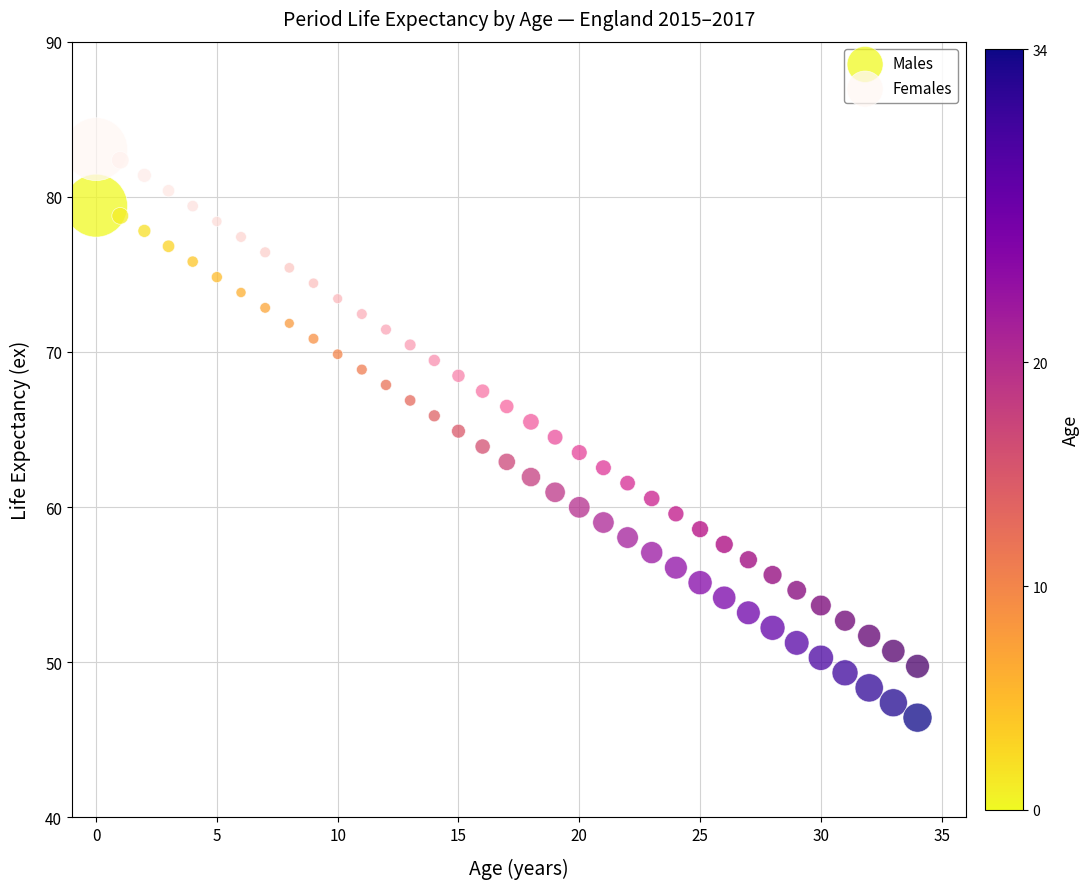

Which series reaches the minimum Y coordinate?

Males